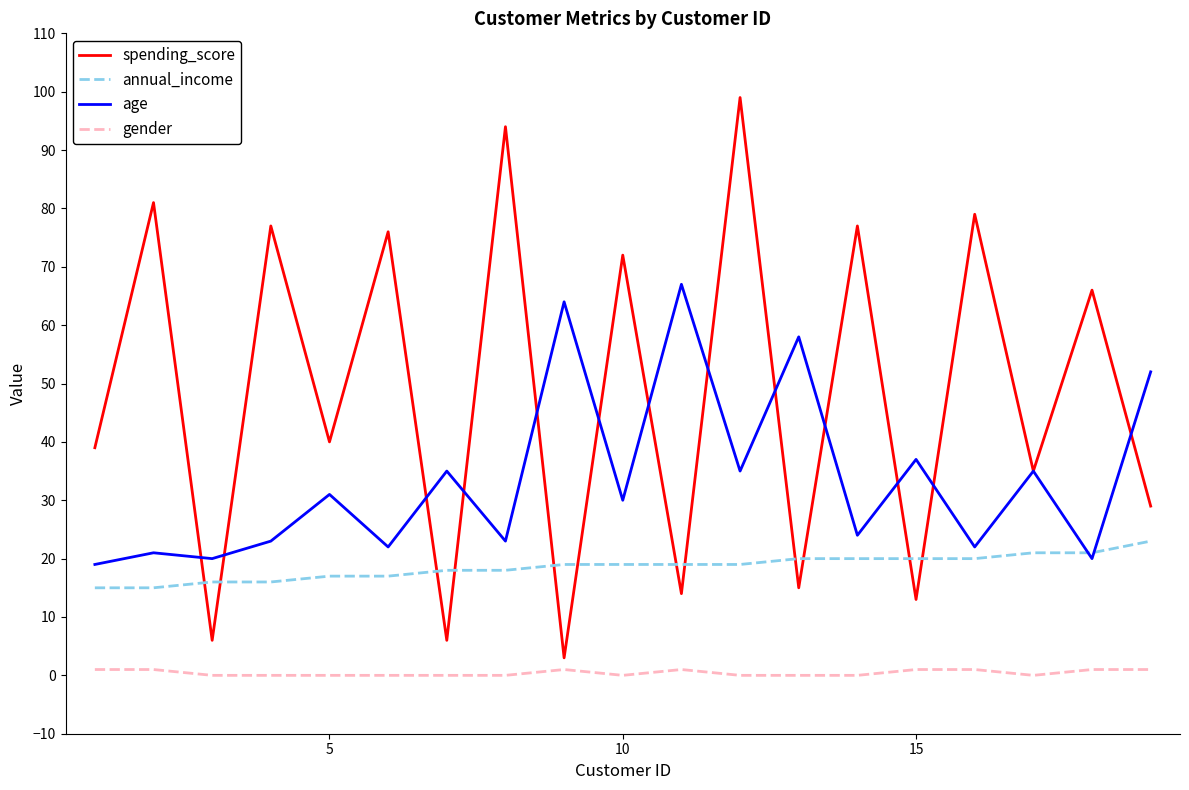

Which series has the largest range (max minus min)?

spending_score